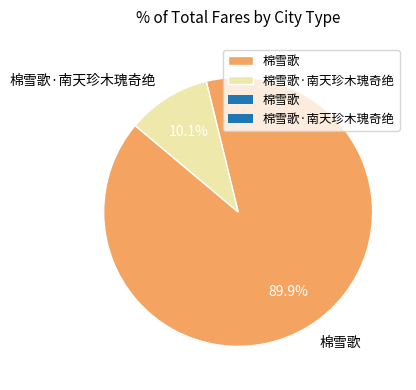

What is the smallest slice in the pie chart?

棉雪歌·南天珍木瑰奇绝